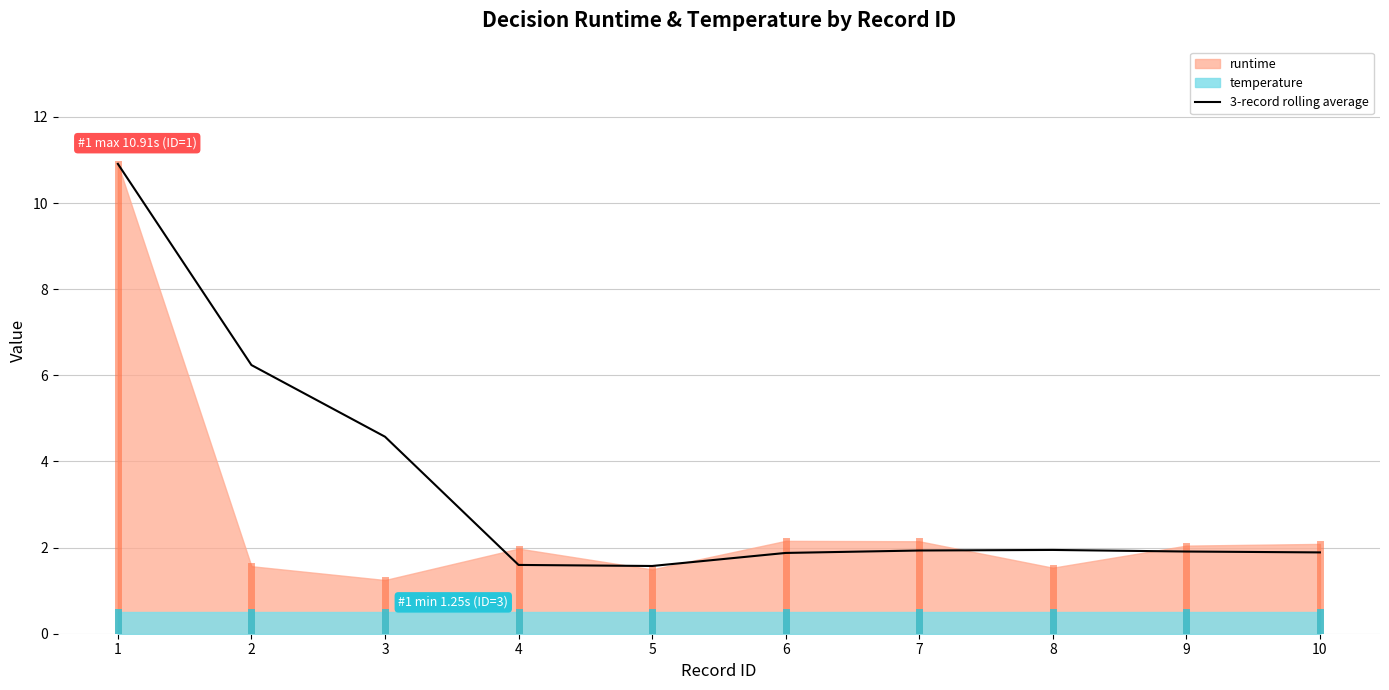

At which category does the data reach its first local valley?

5